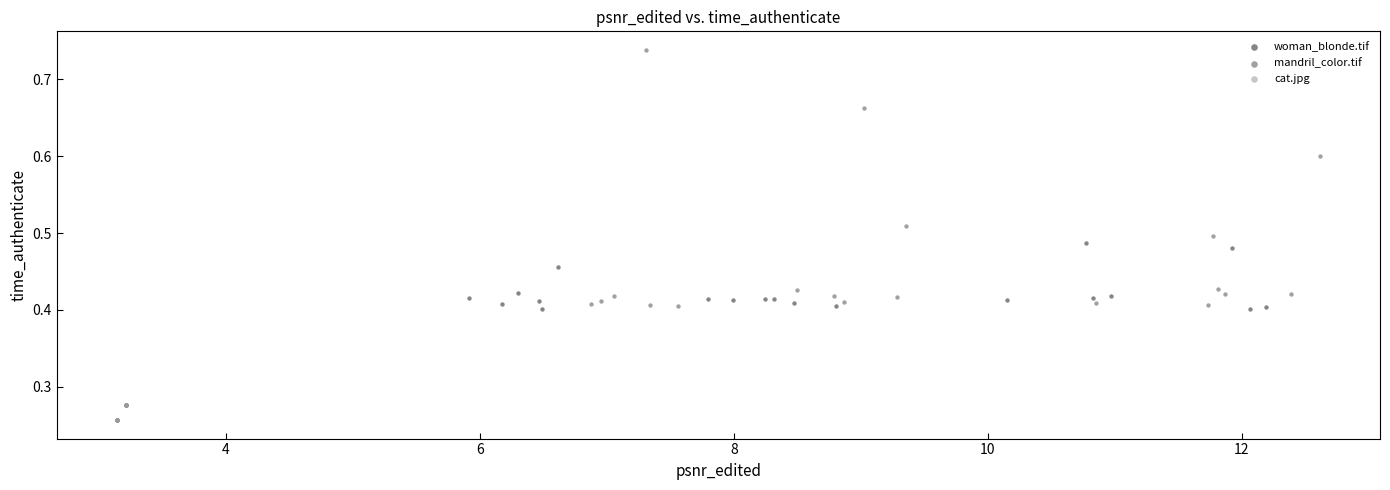

Which series reaches the maximum Y coordinate?

mandril_color.tif